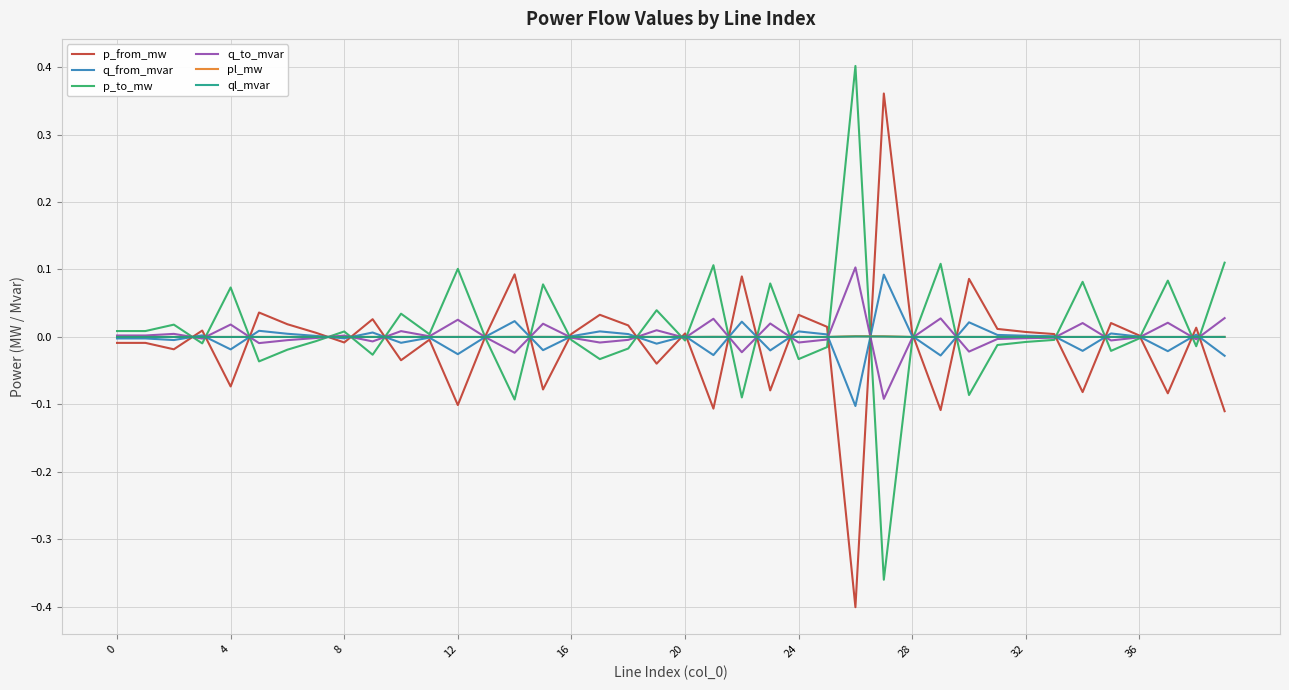

Rank the series by their maximum value, from highest to lowest.

p_to_mw, p_from_mw, q_to_mvar, q_from_mvar, pl_mw, ql_mvar